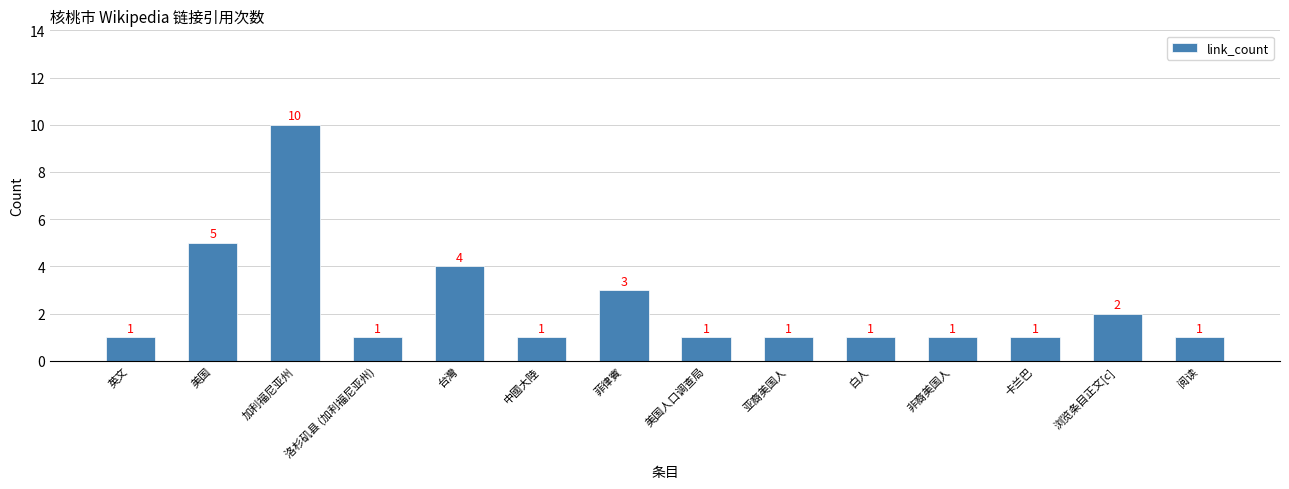

What is the label of the 1st bar from the left?

英文